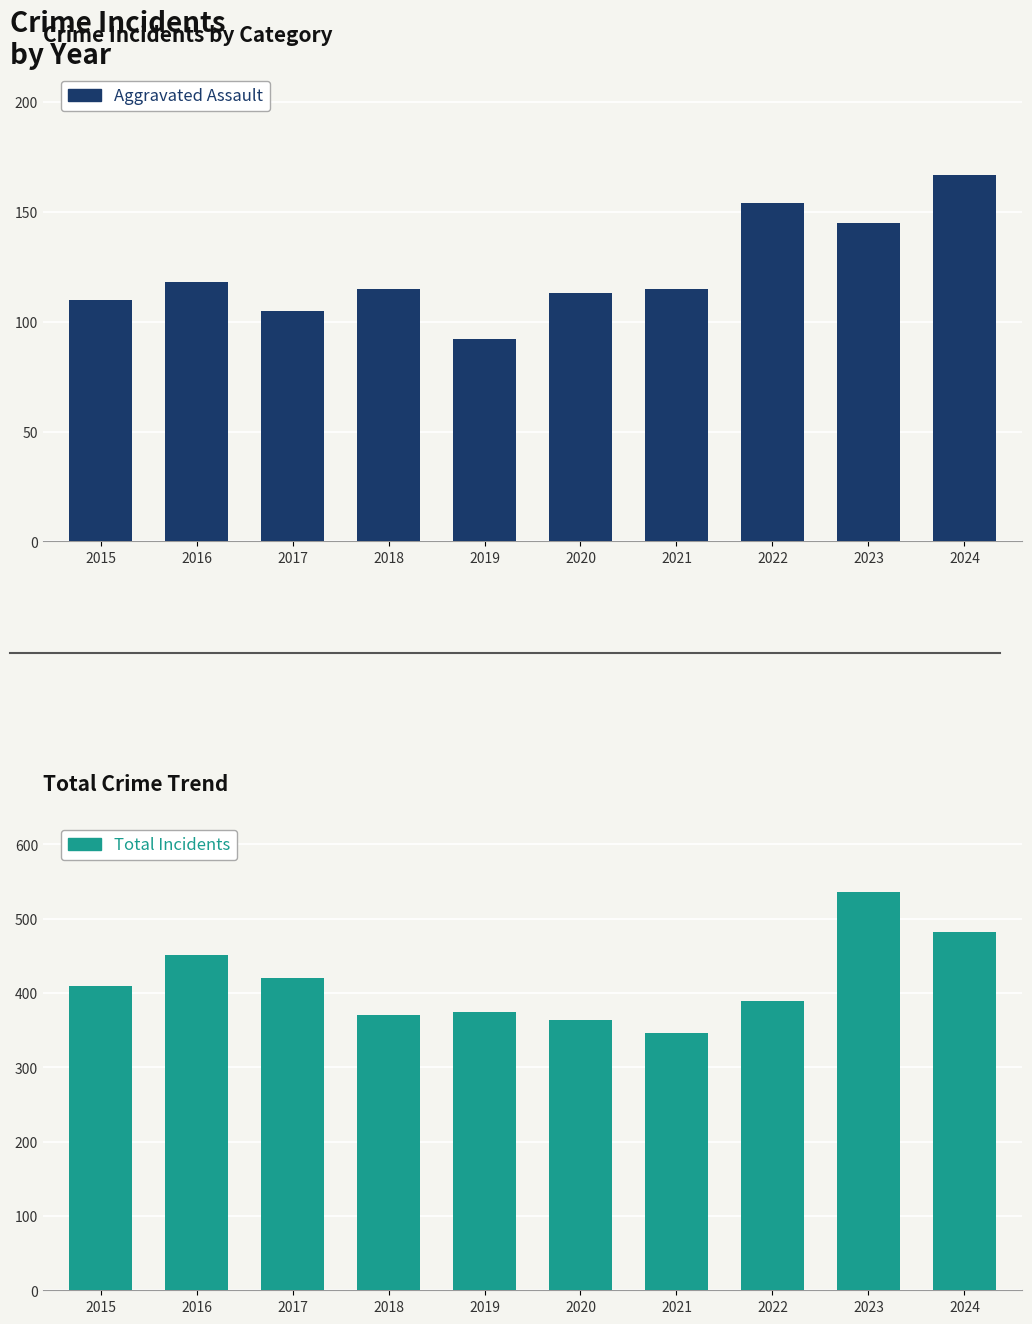

What is the difference between the second highest and second lowest values in the Aggravated Assault series?

49